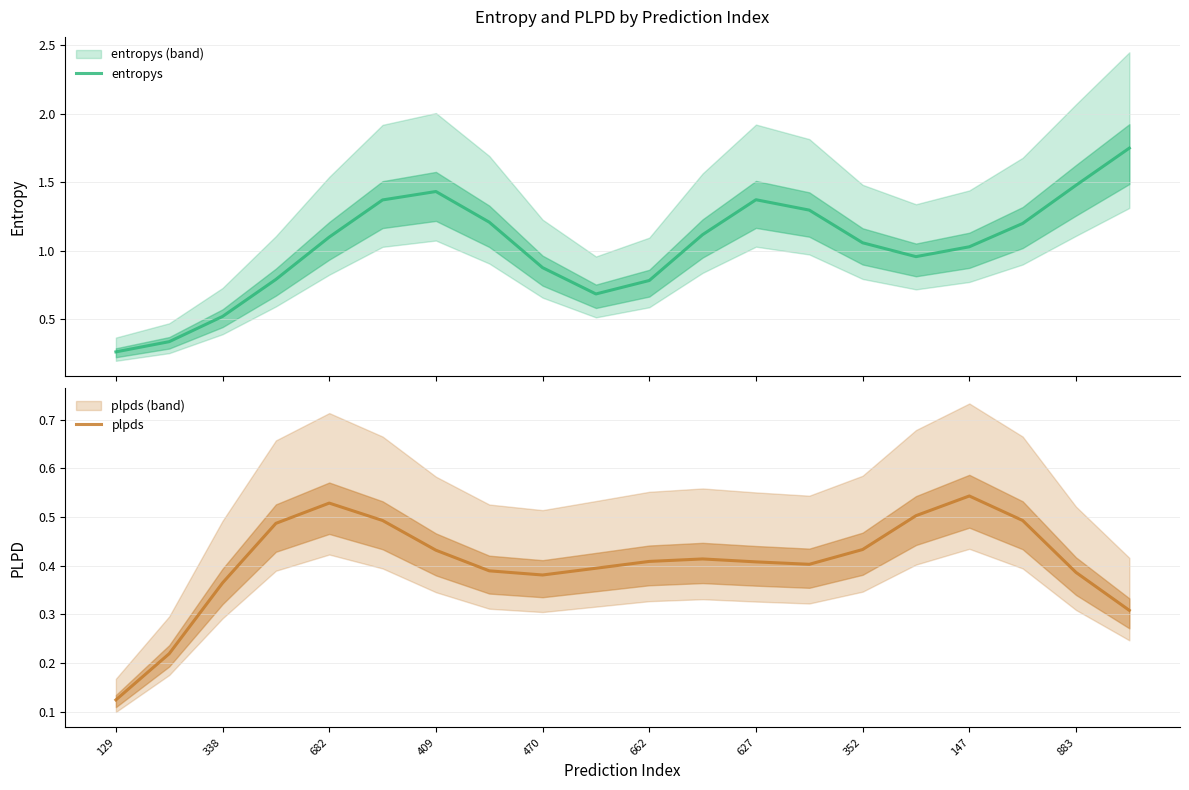

At how many categories does at least one series exceed 0?

20